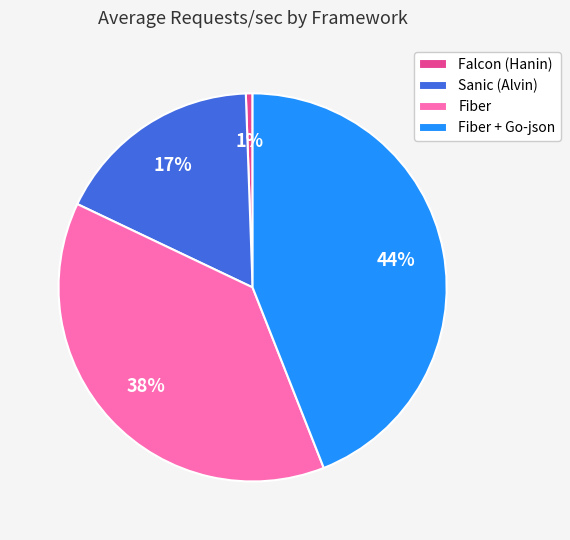

Is the sum of Fiber and Falcon (Hanin) greater than half?

No